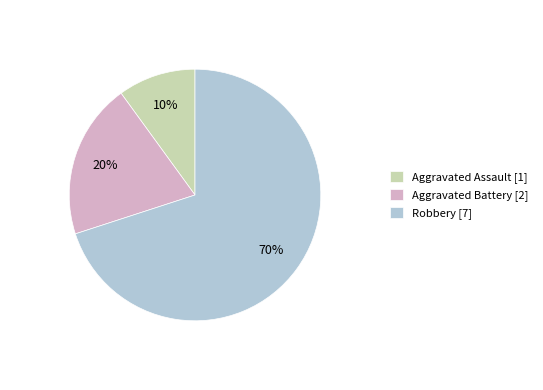

Which category has the biggest portion of the pie?

Robbery